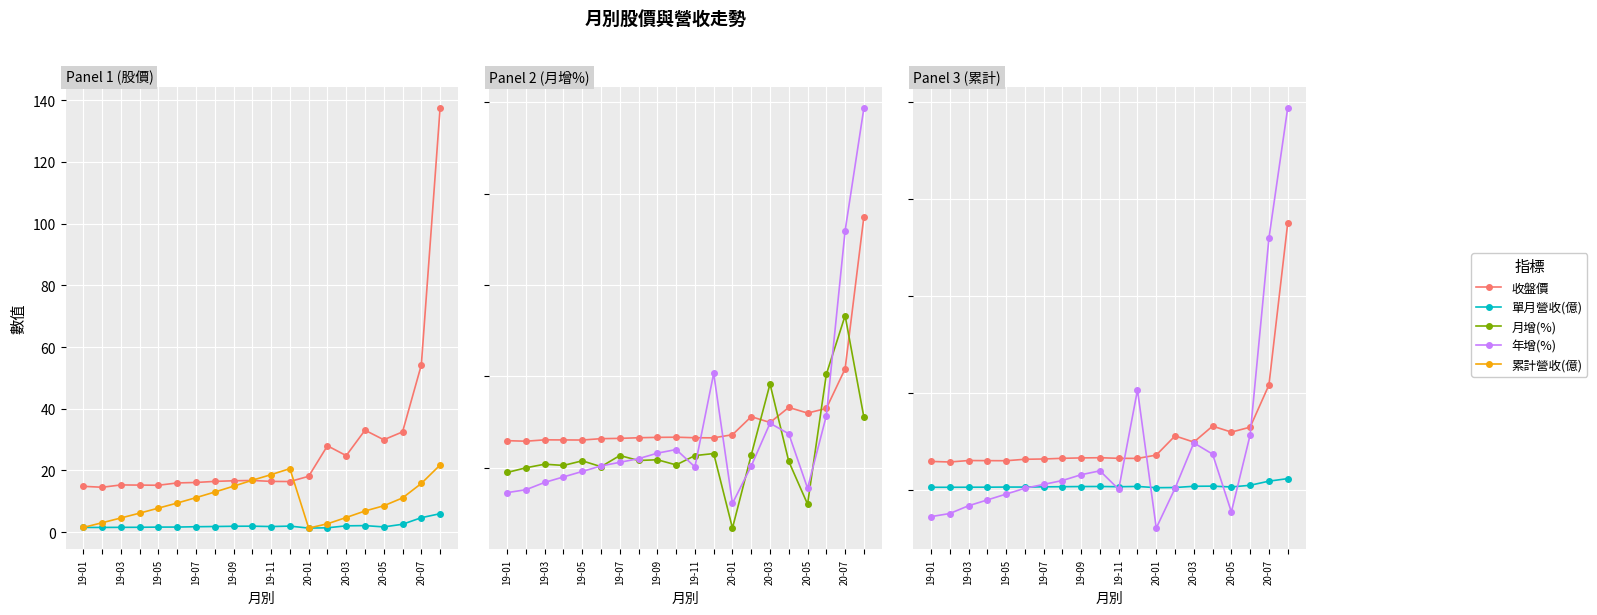

What position from the left is 19?

20